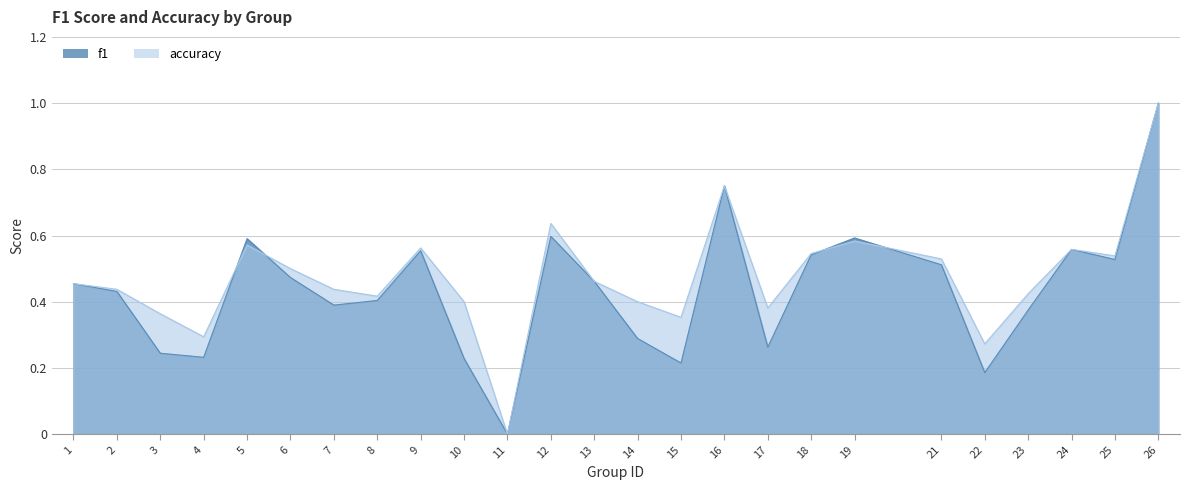

Reading right to left, extract all data points from this chart.

f1: 1.0	0.5	0.6	0.4	0.2	0.5	0.6	0.5	0.3	0.8	0.2	0.3	0.5	0.6	0.0	0.2	0.6	0.4	0.4	0.5	0.6	0.2	0.2	0.4	0.5
accuracy: 1.0	0.5	0.6	0.4	0.3	0.5	0.6	0.5	0.4	0.8	0.4	0.4	0.5	0.6	0.0	0.4	0.6	0.4	0.4	0.5	0.6	0.3	0.4	0.4	0.5